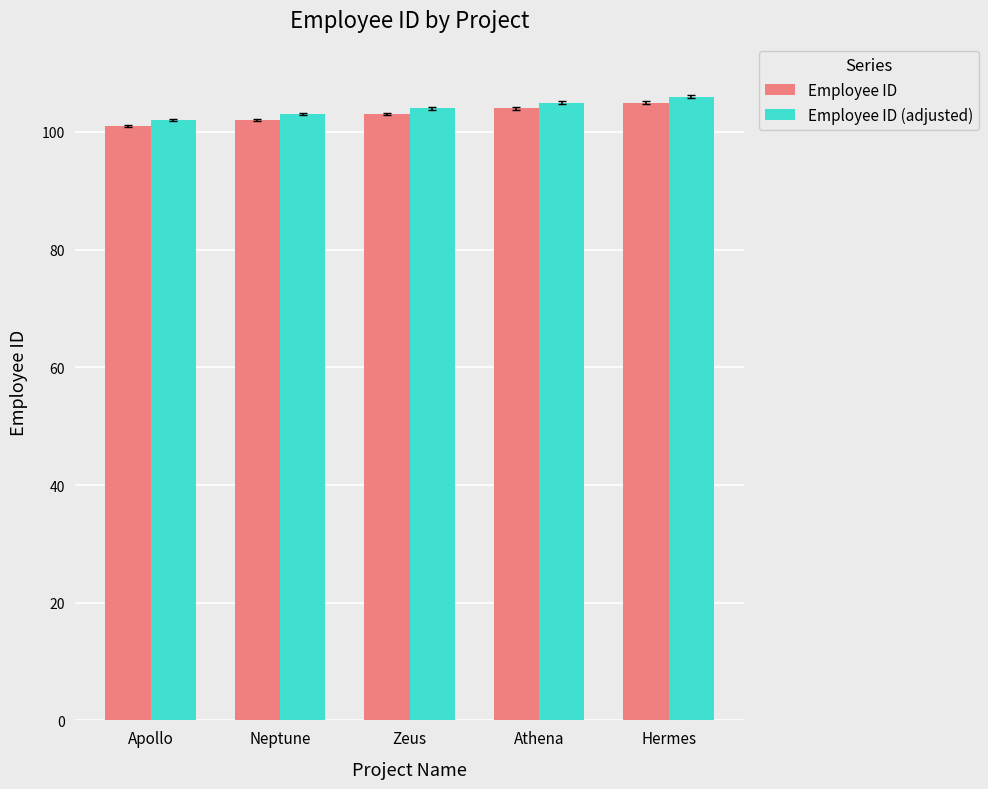

How many bars are there in total?

10